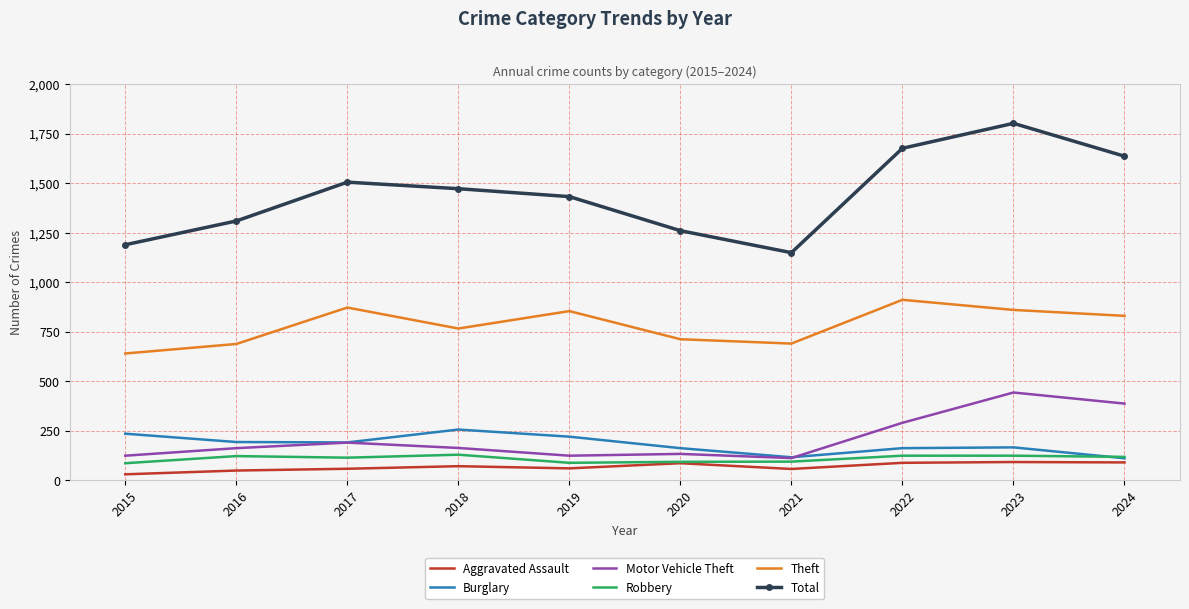

How many series are shown in this chart?

6